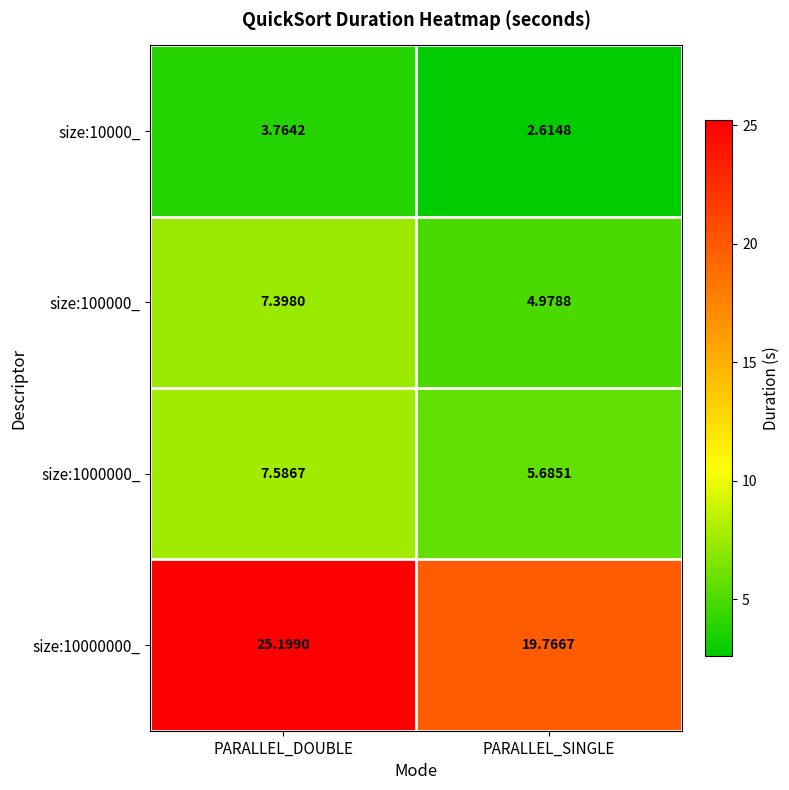

What is the maximum value shown in the chart?

25.2